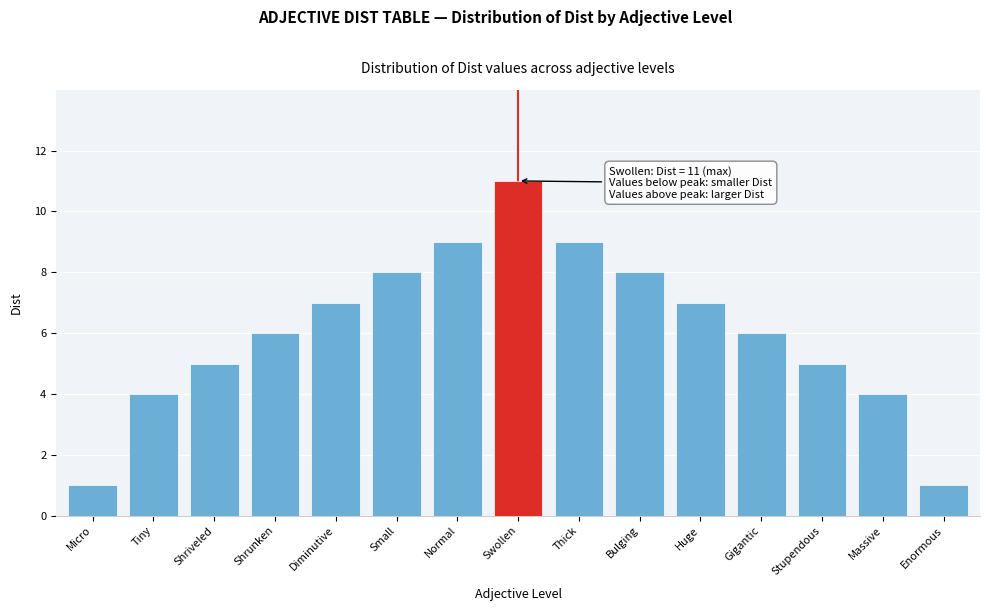

Reading right to left, what are all the values shown in this chart?

Enormous=1	Massive=4	Stupendous=5	Gigantic=6	Huge=7	Bulging=8	Thick=9	Swollen=11	Normal=9	Small=8	Diminutive=7	Shrunken=6	Shriveled=5	Tiny=4	Micro=1